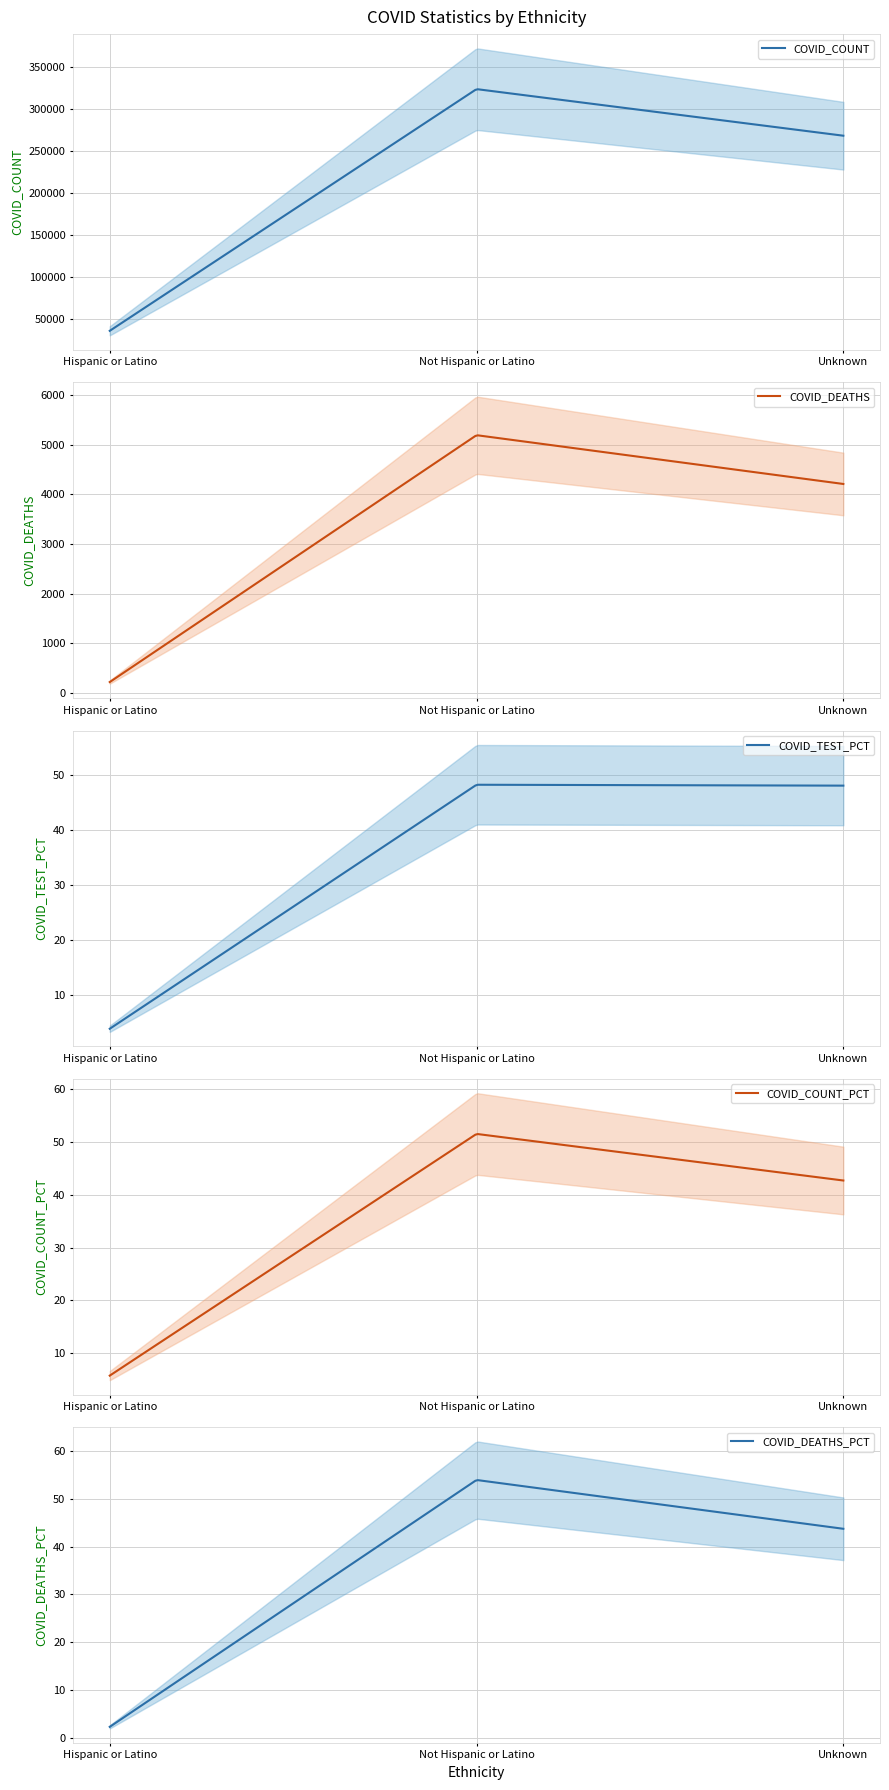

What position from the right is Not Hispanic or Latino?

2